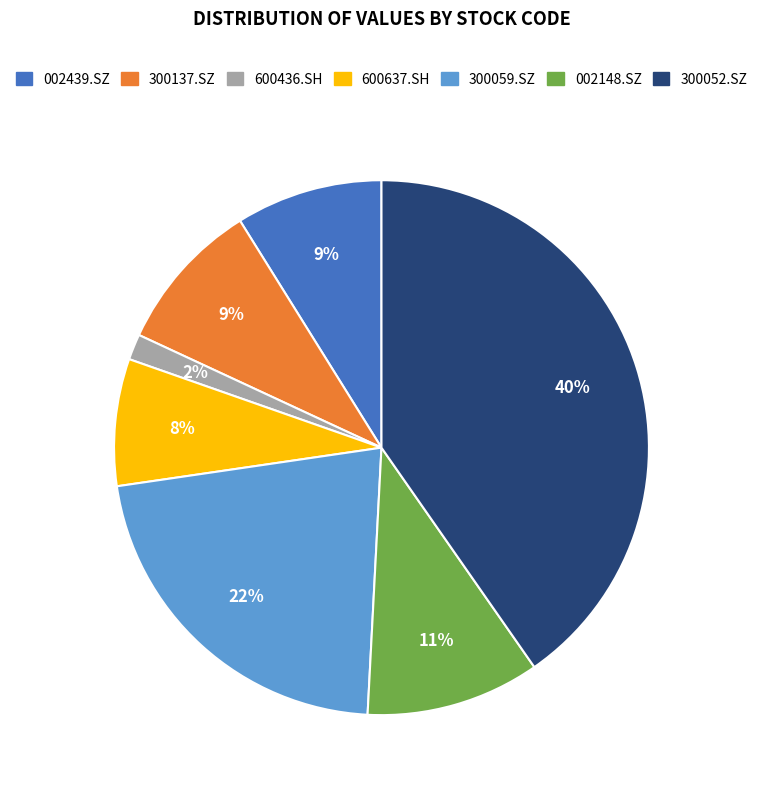

What is the largest slice in the pie chart?

300052.SZ